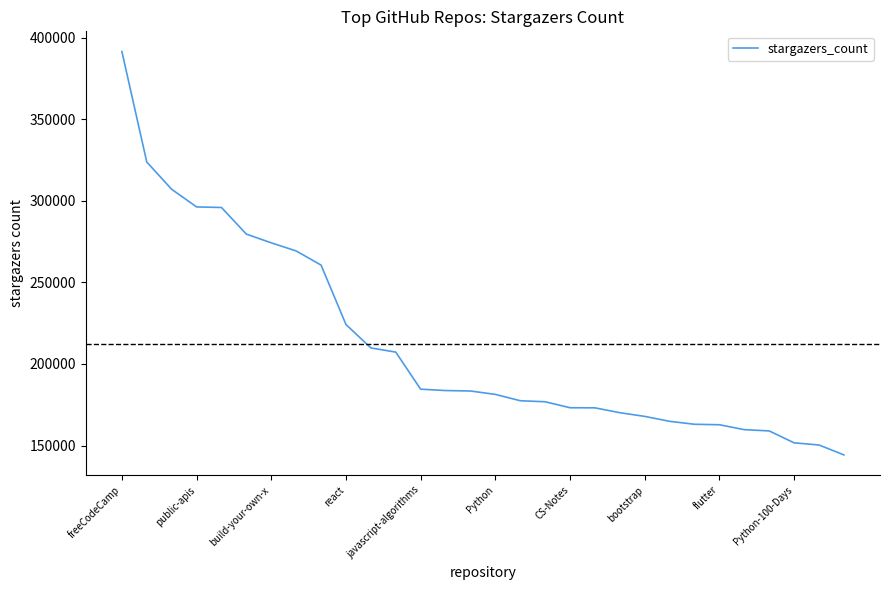

What is the greatest value displayed?

391451